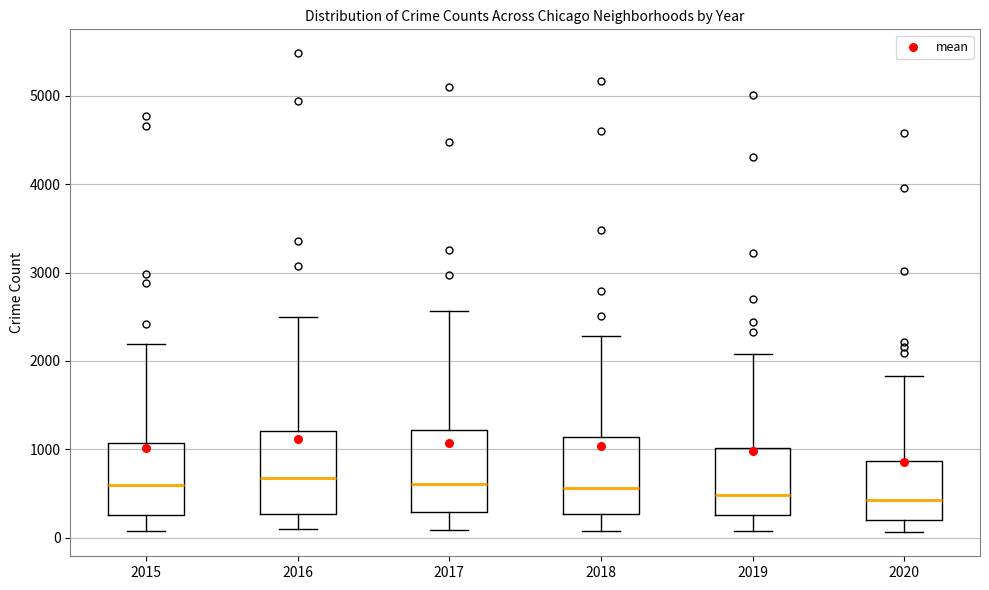

Where is the upper edge of the box at x = 2018 on the y-axis? The values are not printed on the chart, so give them approximately, as read against the axis.

1100